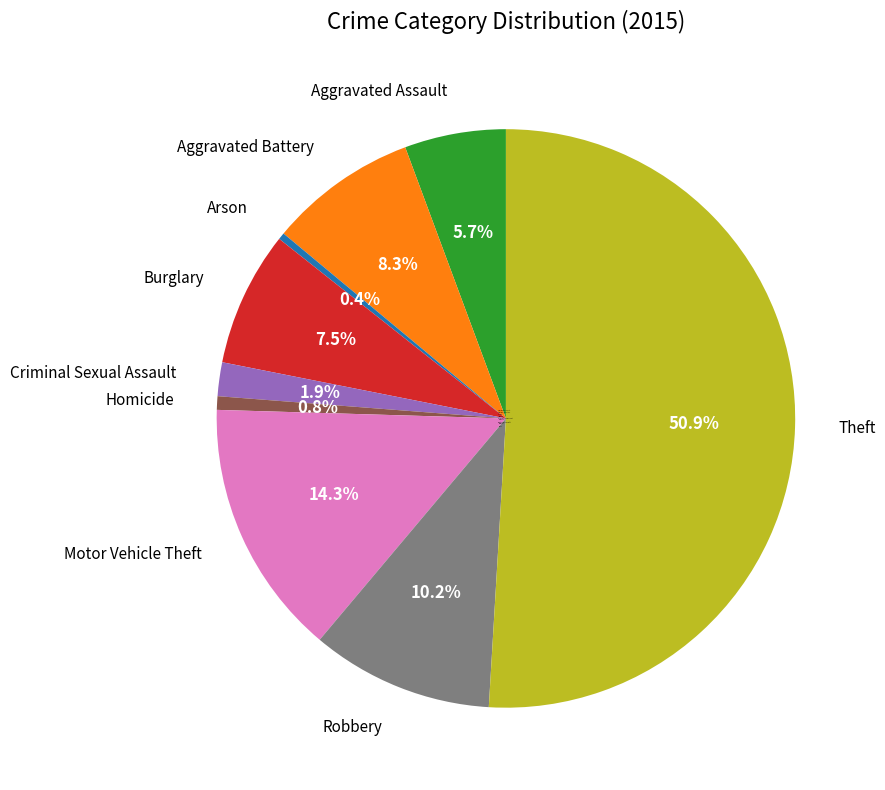

What percentage do Homicide and Theft together represent?

51.7%